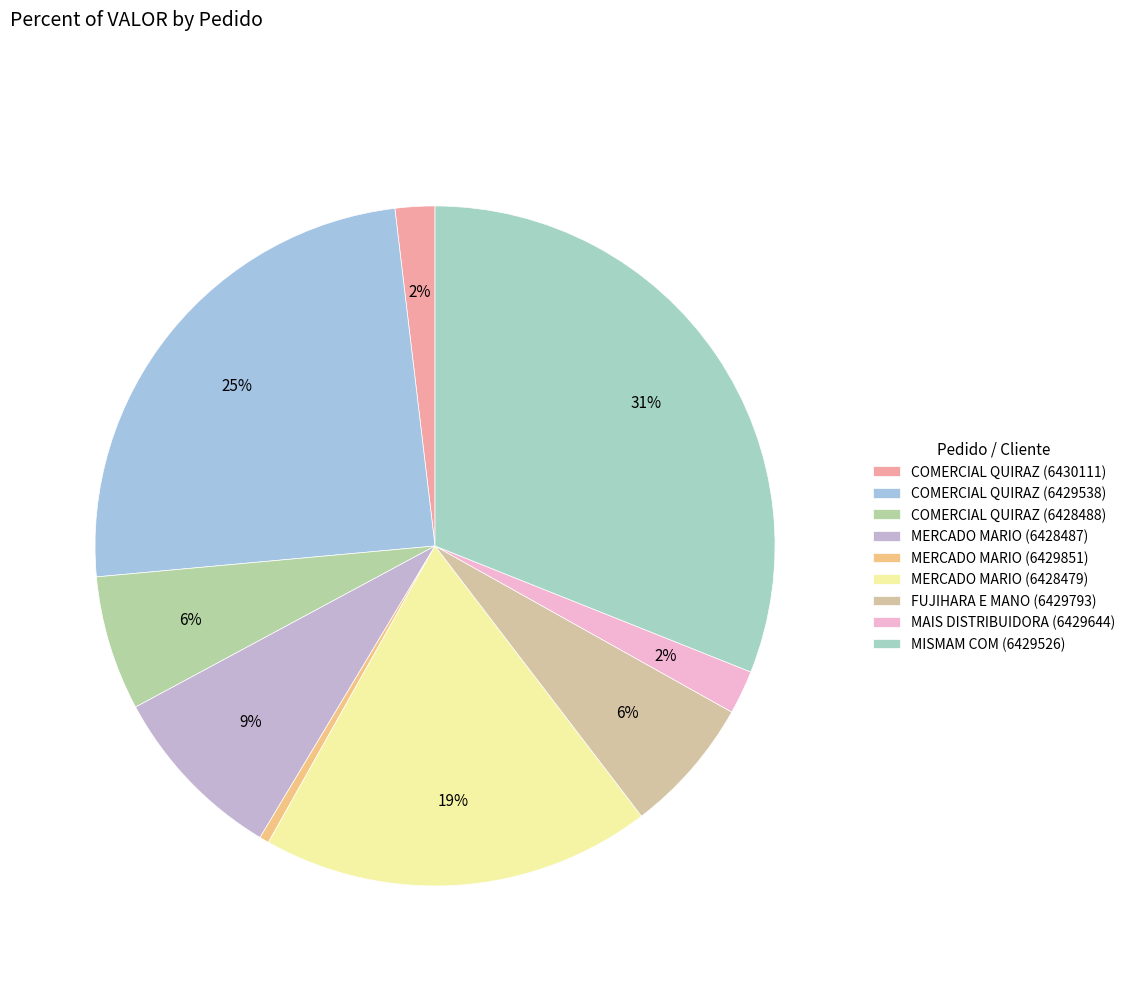

What is the ratio of the value at COMERCIAL QUIRAZ (6430111) to the value at COMERCIAL QUIRAZ (6429538)?

0.1